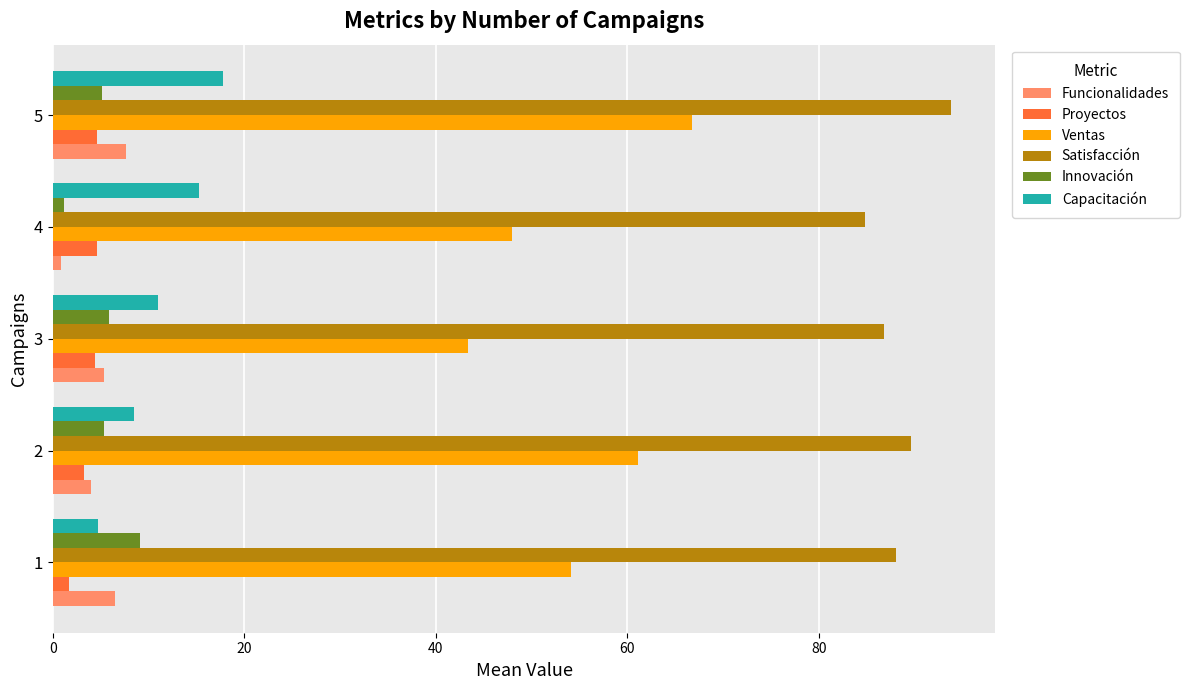

What is the difference between the second highest and second lowest values in the Proyectos series?

1.3